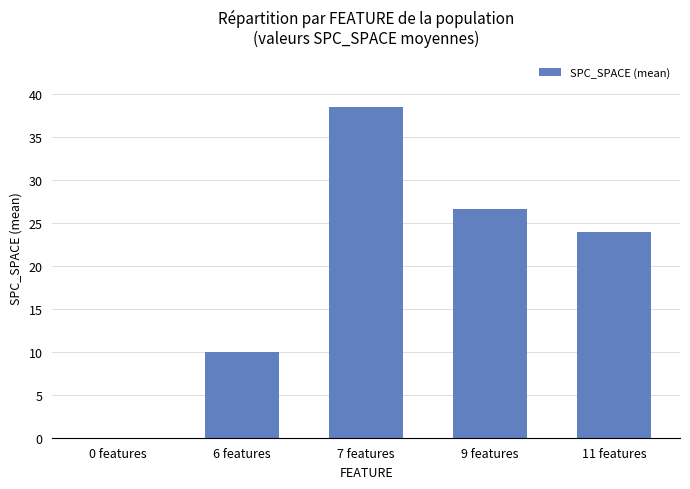

What is the greatest value displayed?

38.6